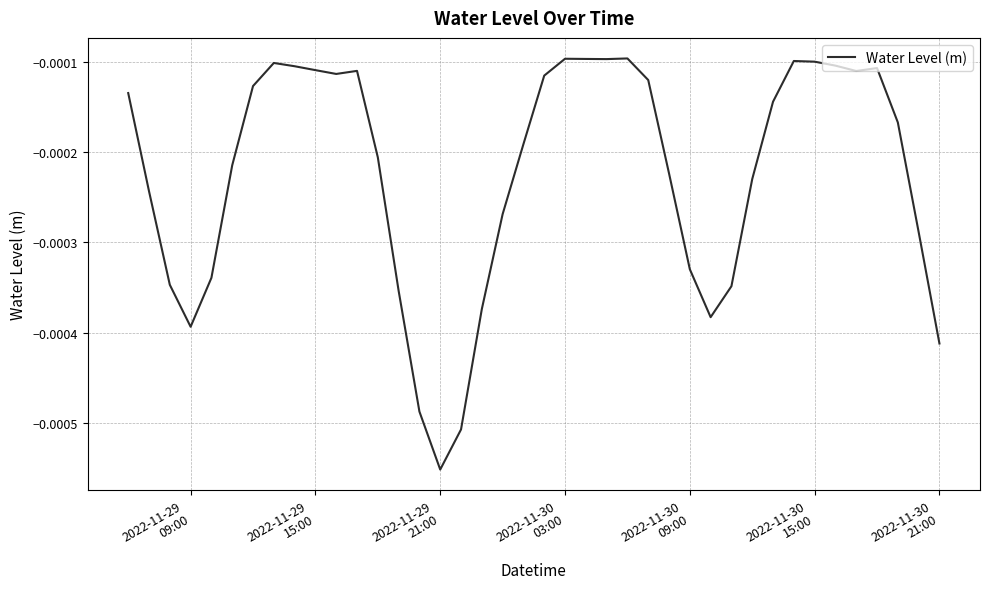

True or false: there are more than 1 points higher than both neighbors.

True